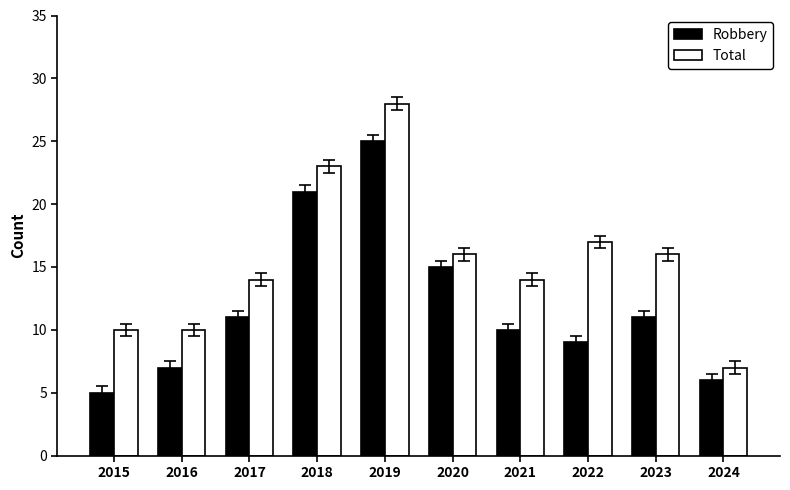

What are all the series names shown in the legend?

Robbery, Total